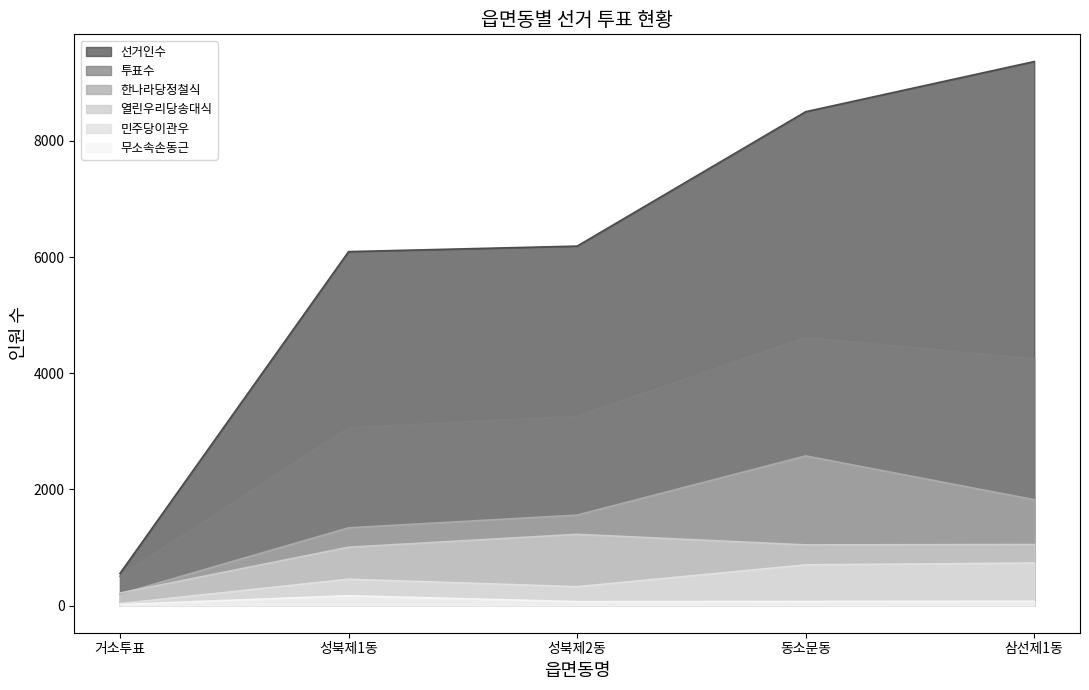

What are all the series names shown in the legend?

선거인수, 투표수, 한나라당정철식, 열린우리당송대식, 민주당이관우, 무소속손동근